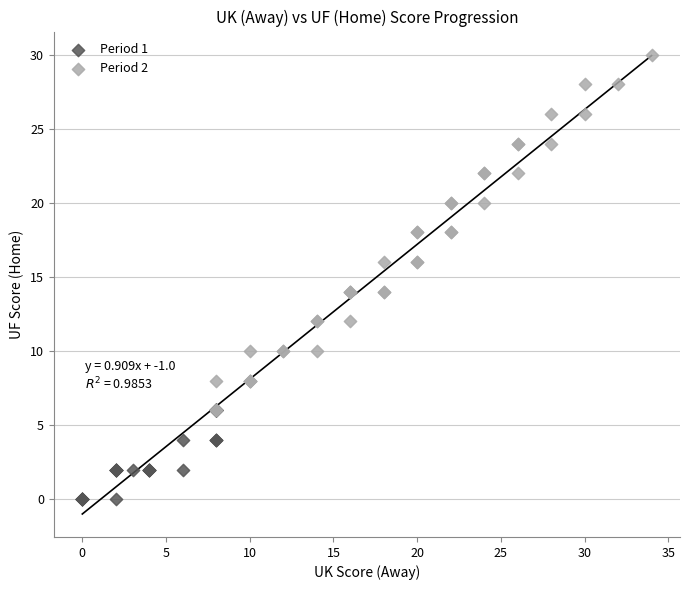

What are all the series names shown in the legend?

Period 1, Period 2